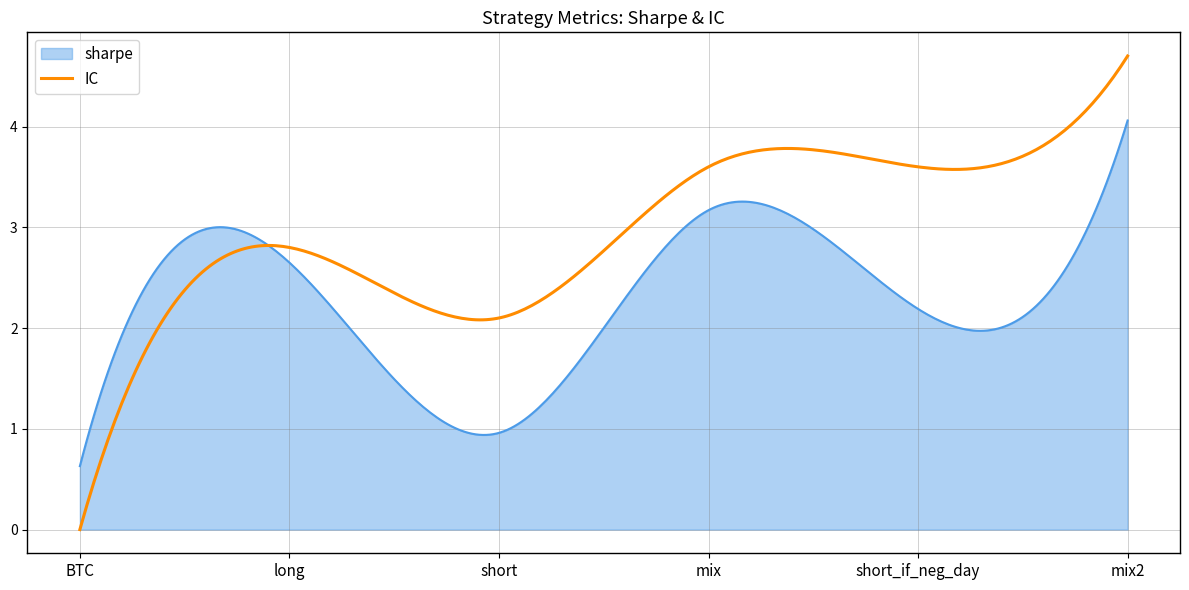

What is the difference between the second highest and minimum values in the sharpe series?

3.3